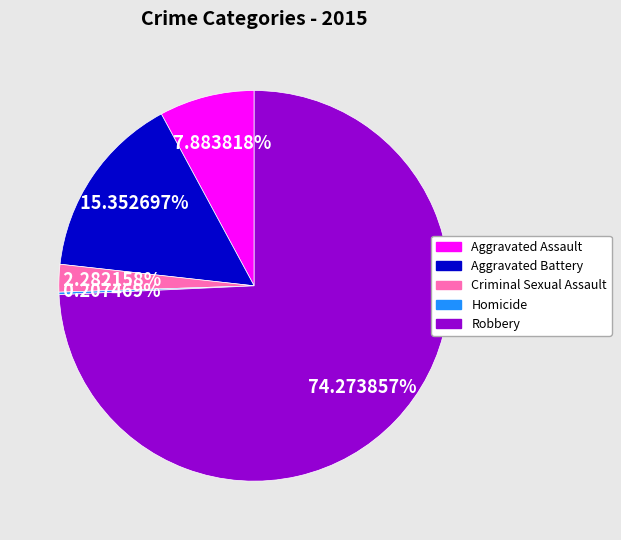

Which slice is the largest?

Robbery